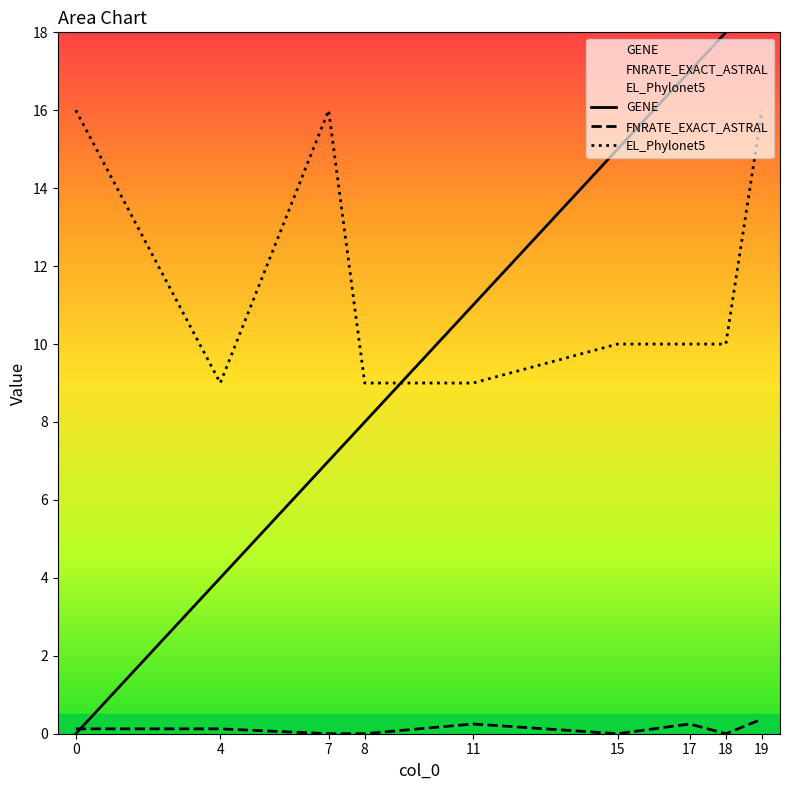

Where do EL_Phylonet5 and GENE first cross each other?

8 and 11